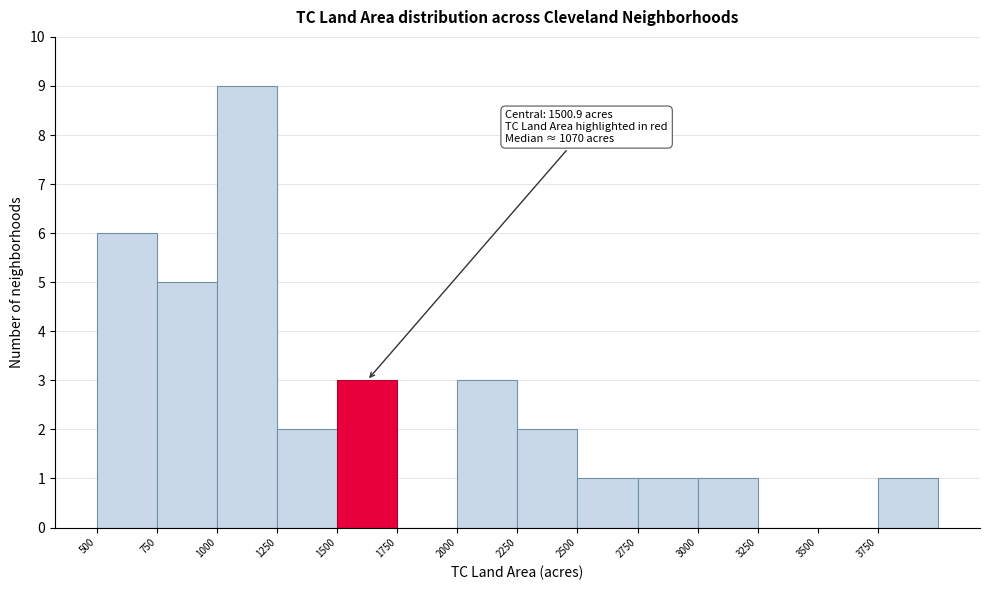

Which range on the x-axis has the tallest bar?

1000 to 1250